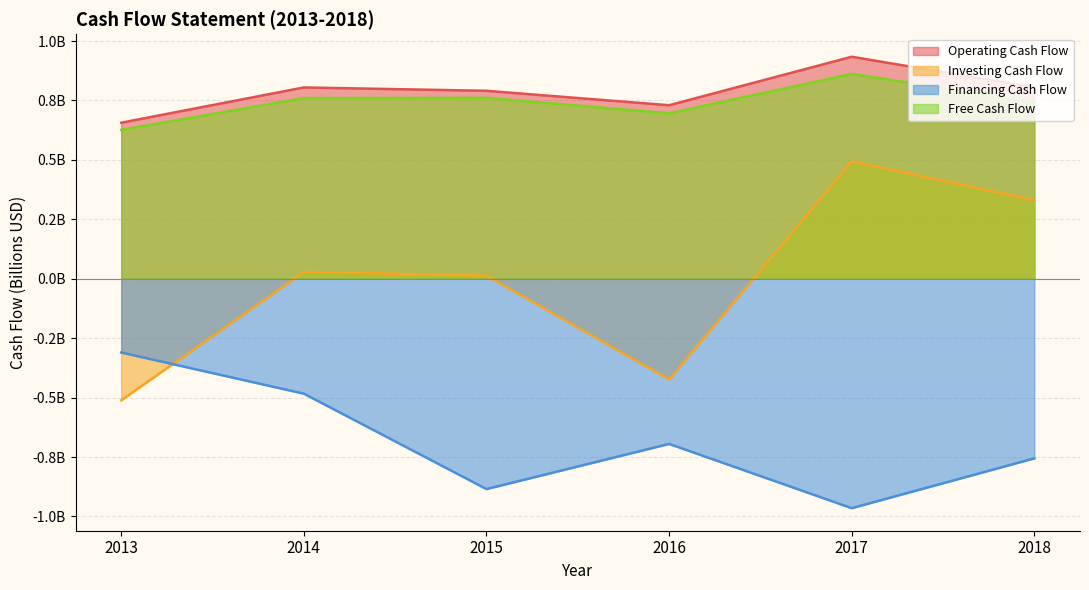

At which category does the chart reach its minimum across all series?

2017